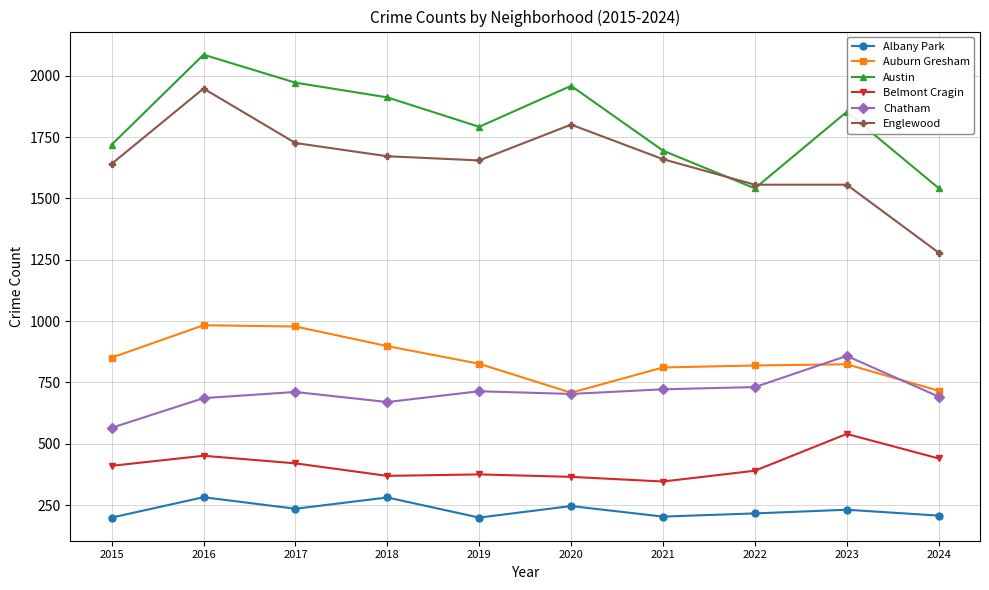

Rank the series at 2023 from highest to lowest value.

Austin, Englewood, Chatham, Auburn Gresham, Belmont Cragin, Albany Park